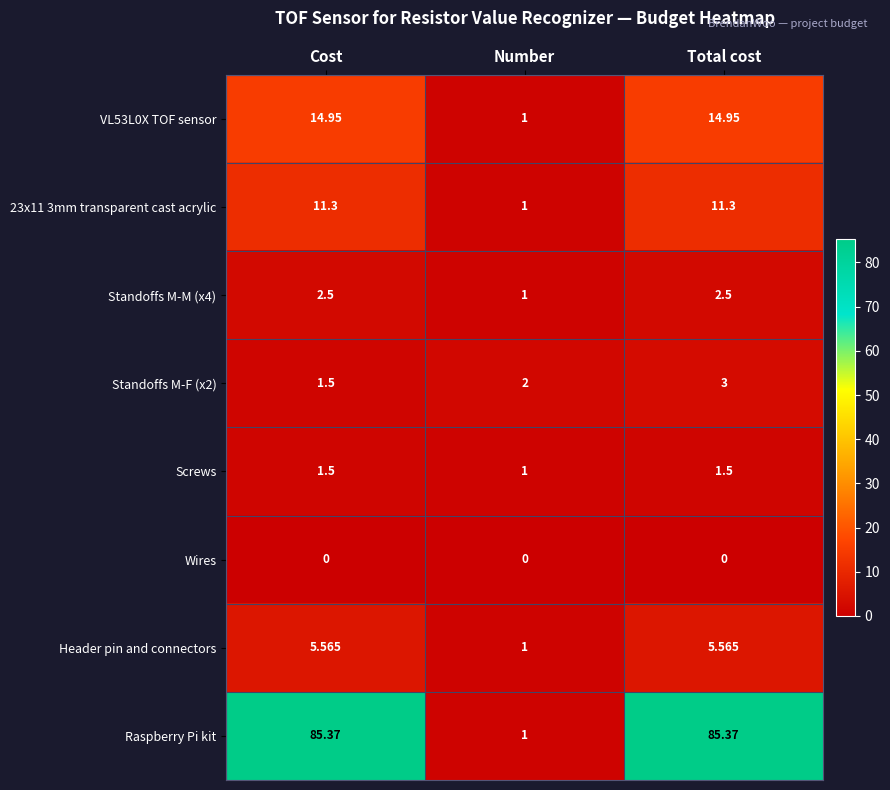

Count the number of data series in this chart.

8